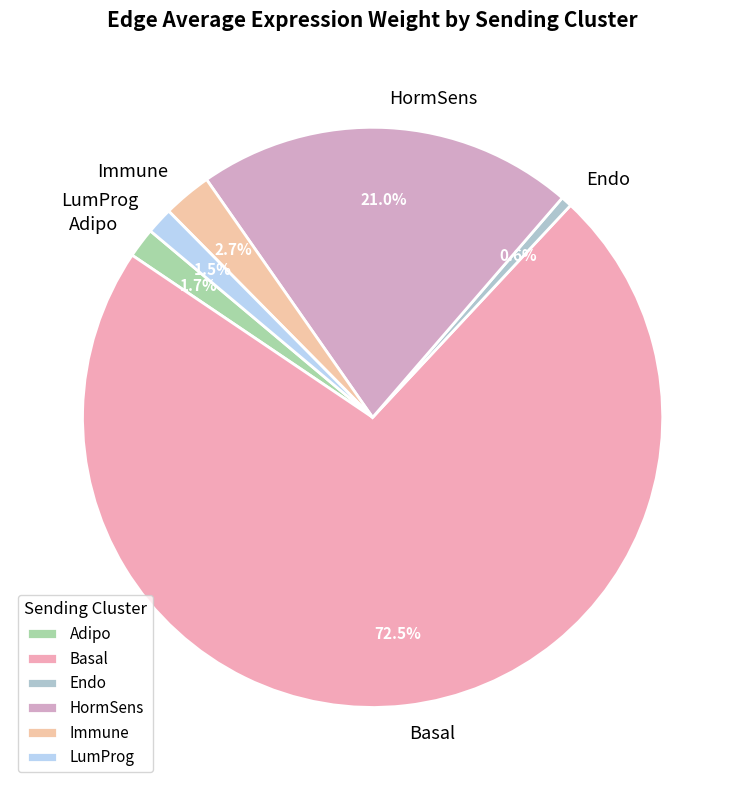

Approximately how many times larger is the value at Adipo compared to LumProg?

1.1